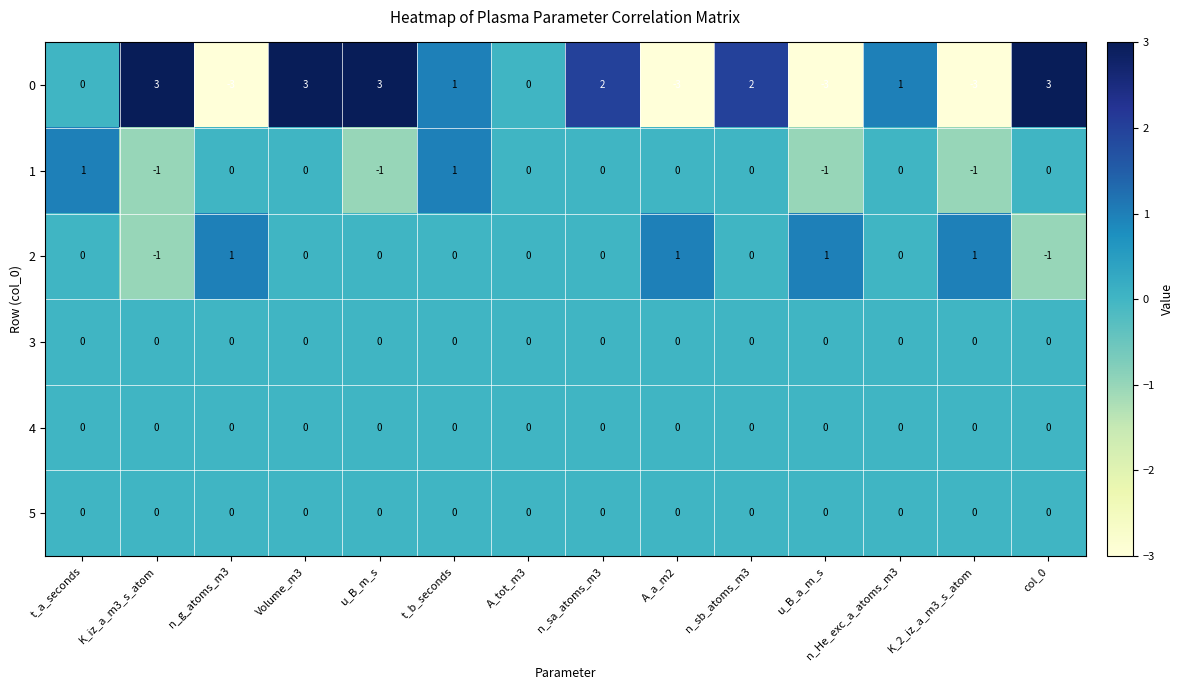

The 0 series shows 0 at A_tot_m3. True or false?

True